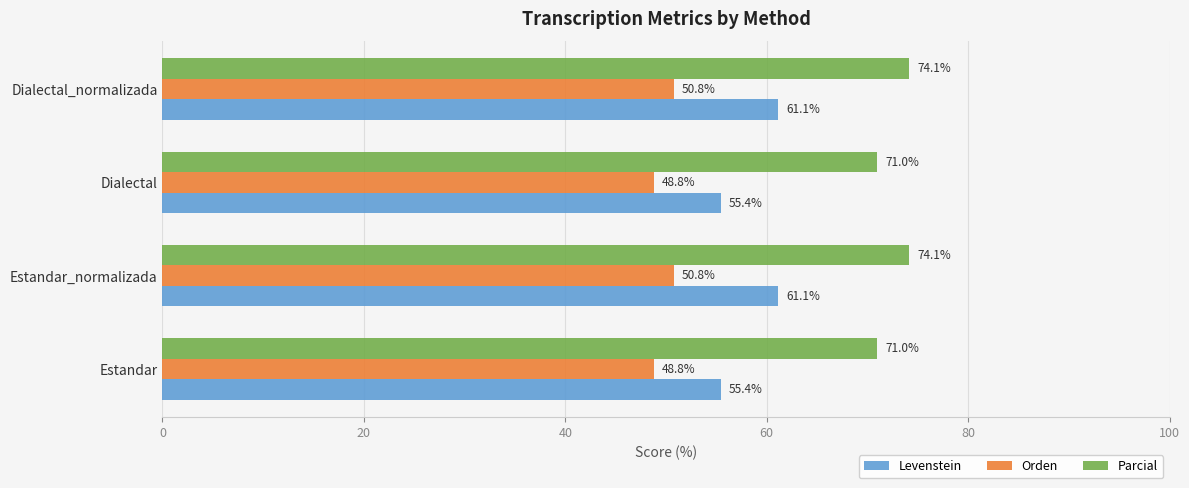

Is it true that Parcial equals 96.0 at Dialectal?

False